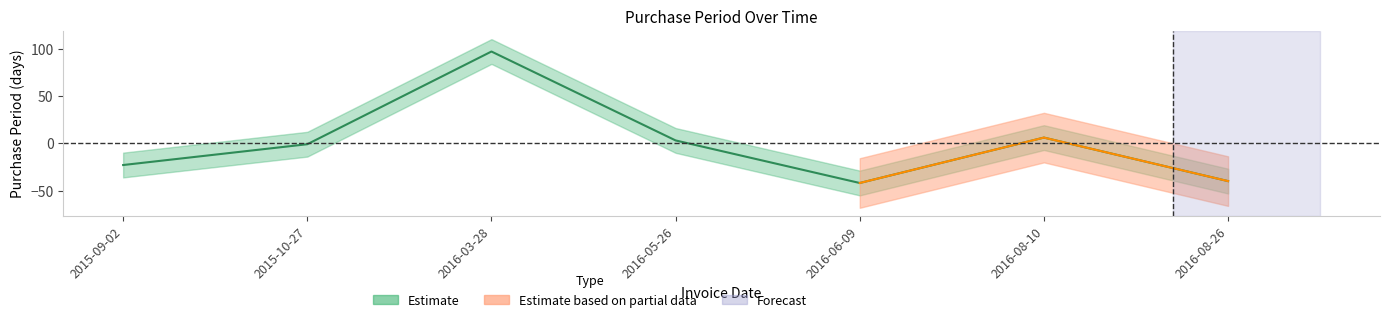

True or false: there are more than 2 points higher than both neighbors.

False